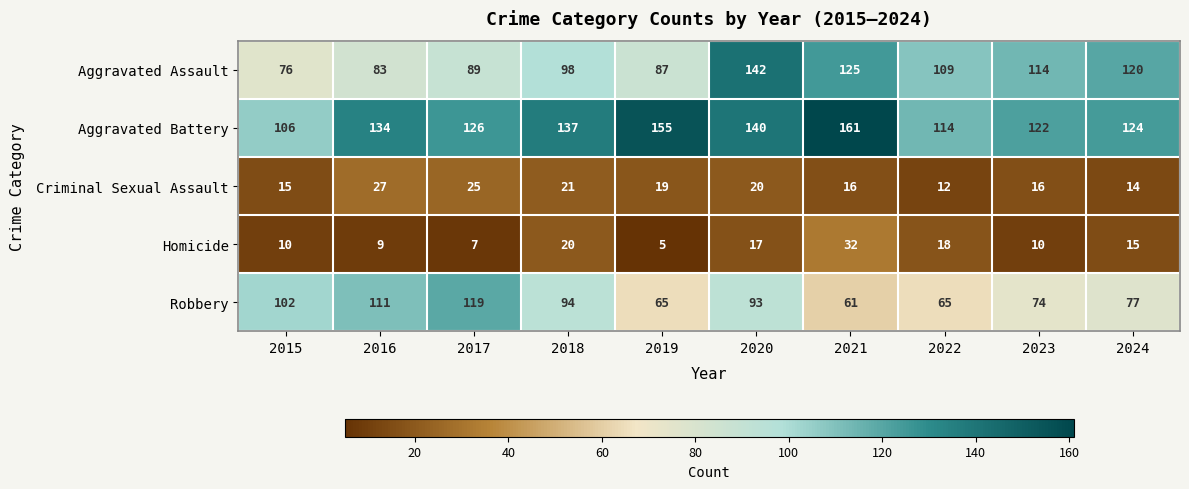

Is it true that Aggravated Assault equals 83 at 2016?

True